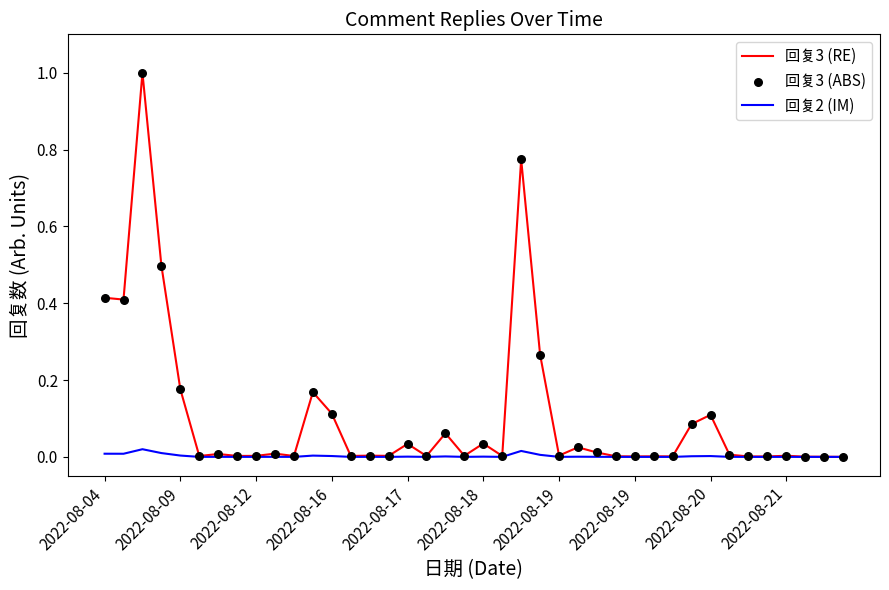

Which series has the largest total across all categories?

回复3 (RE)